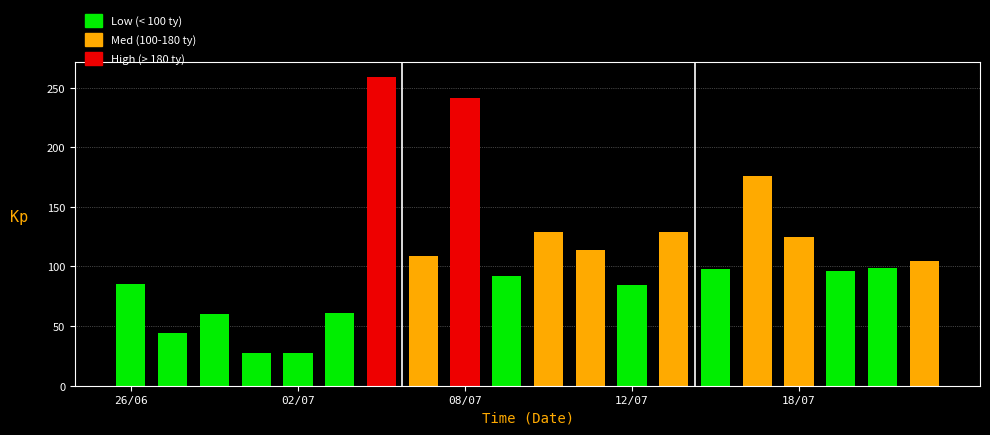

What is the difference between the second highest and minimum values?

214.0